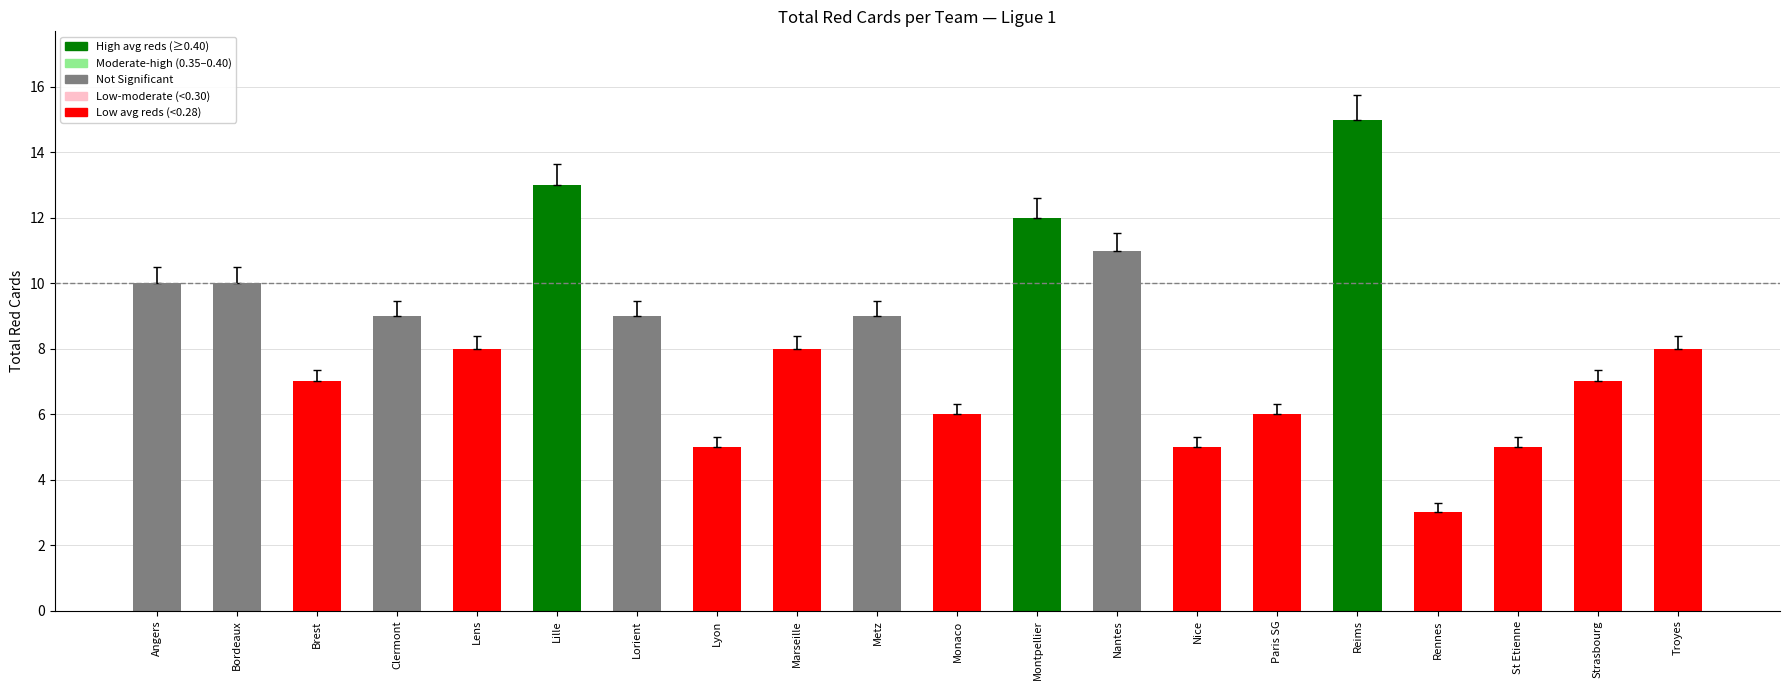

What is the label of the 8th bar from the left?

Lyon